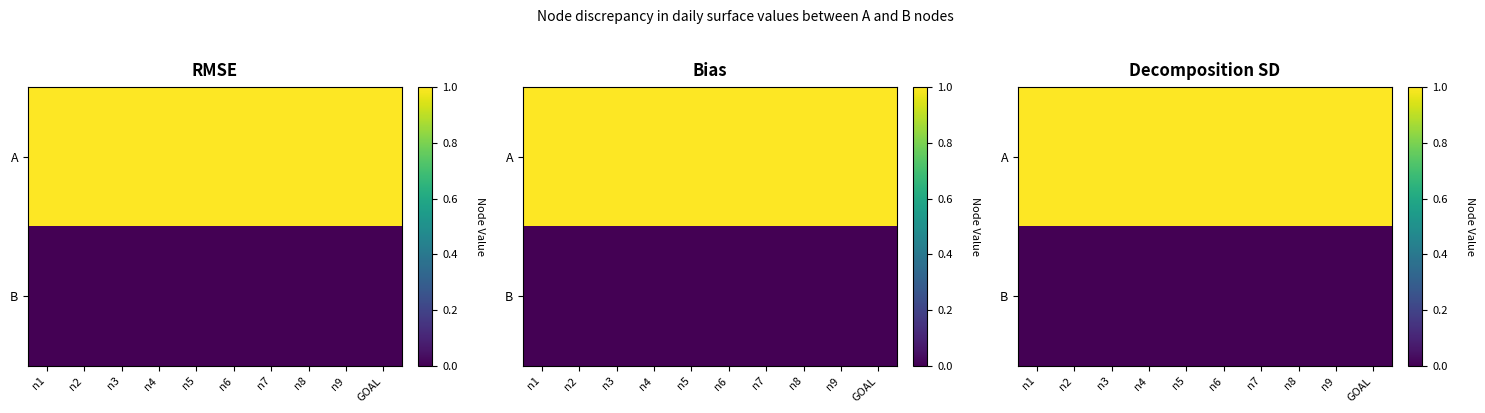

Is the value of A at n3 greater than the value of B at n2?

Yes